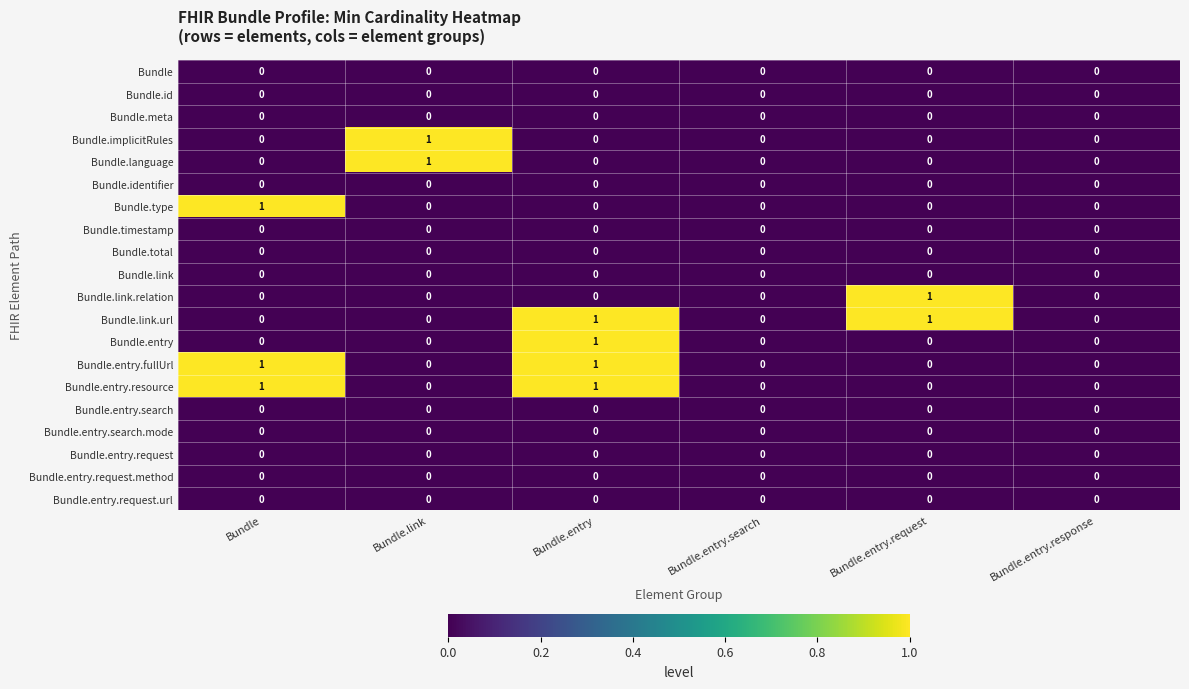

The value of Bundle.type at Bundle.link is 0. True or false?

True